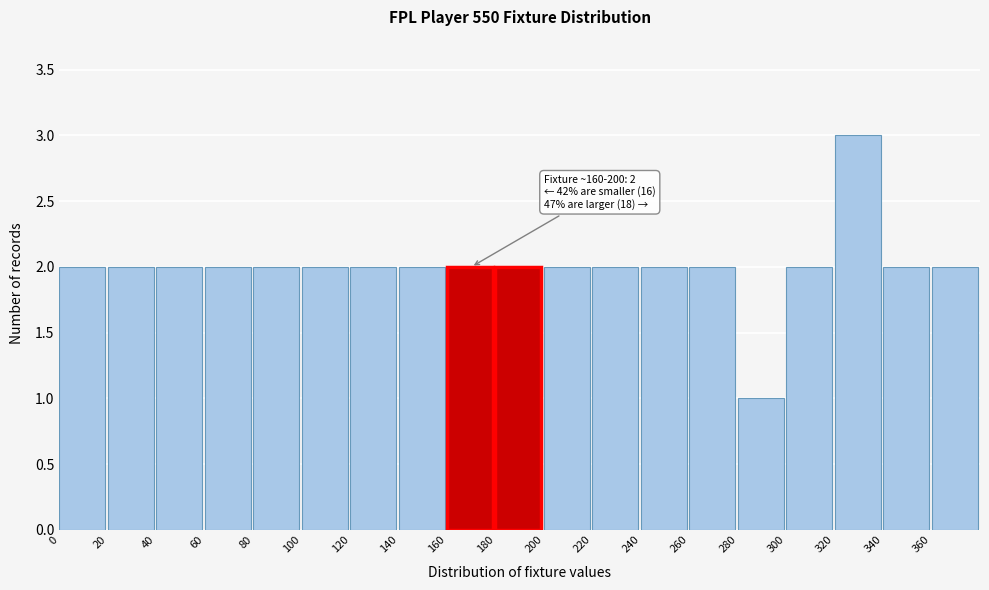

Over which range of the x-axis is the bar tallest?

320 to 340